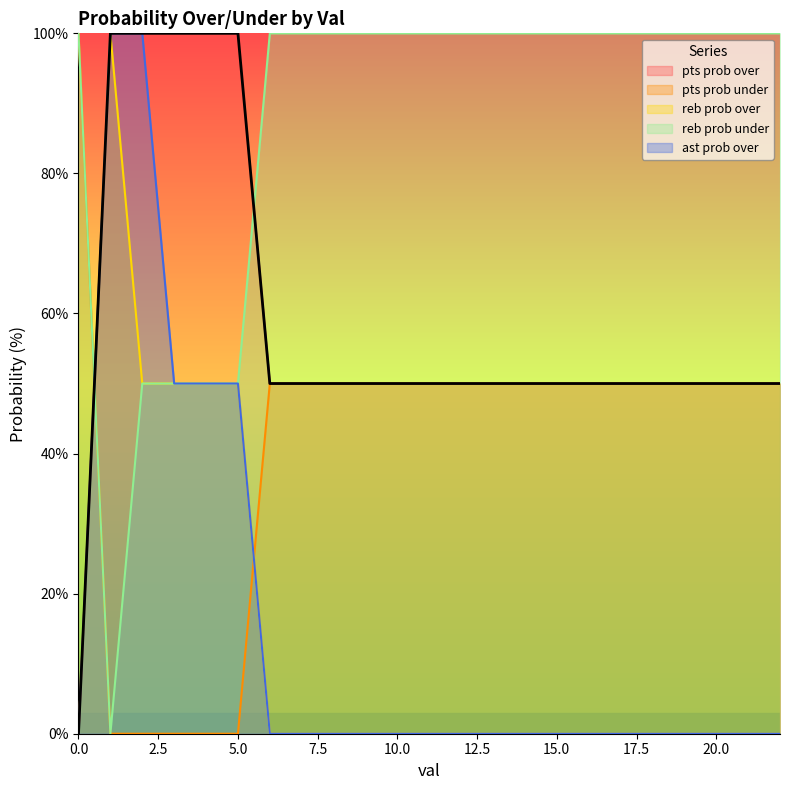

At which label is pts prob over closest to 50?

6